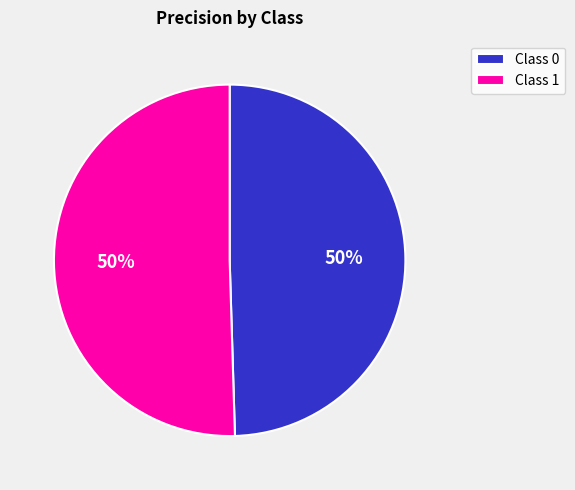

The Class 0 slice represents 50% of the pie. True or false?

True